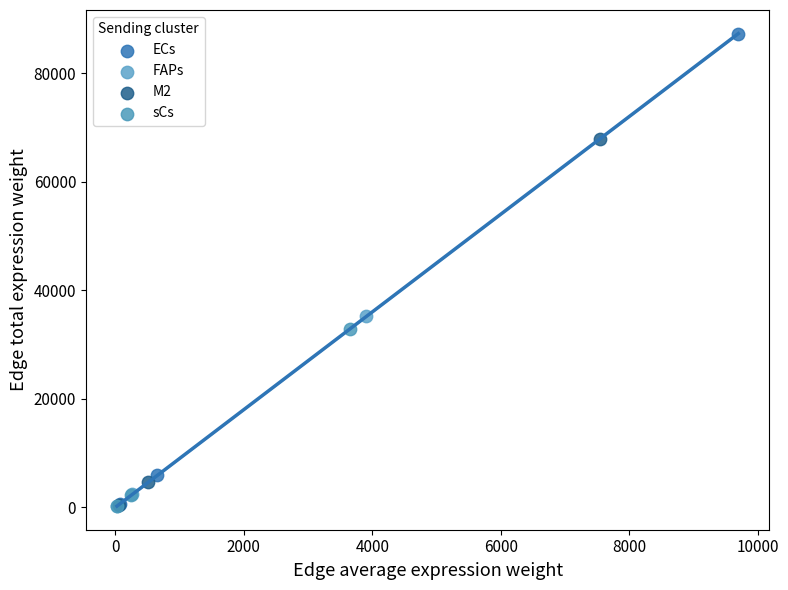

Which series reaches the maximum Y coordinate?

ECs